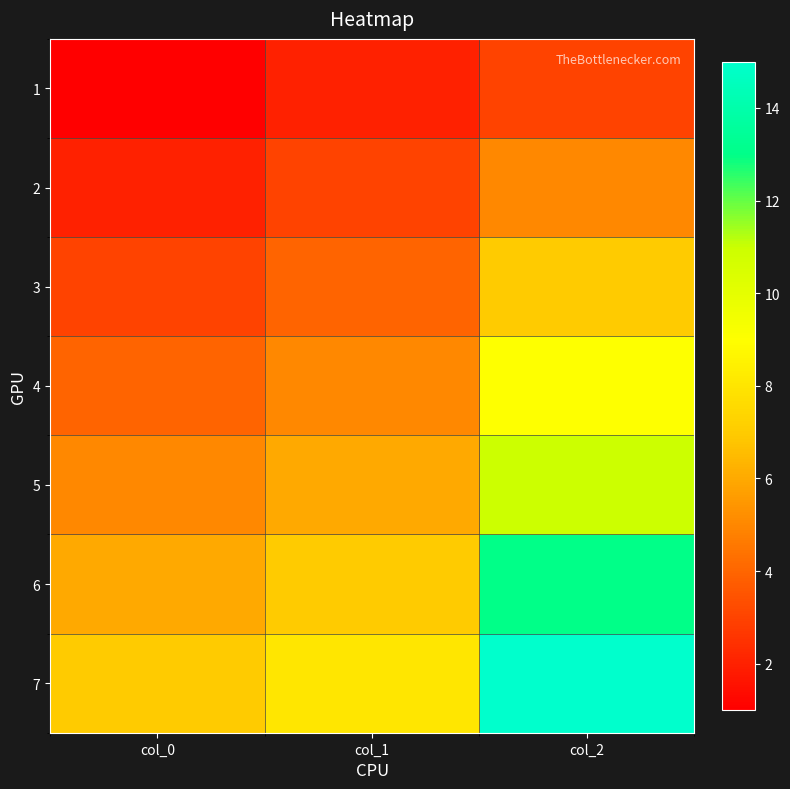

Which has a higher value, col_1 or col_0?

col_1